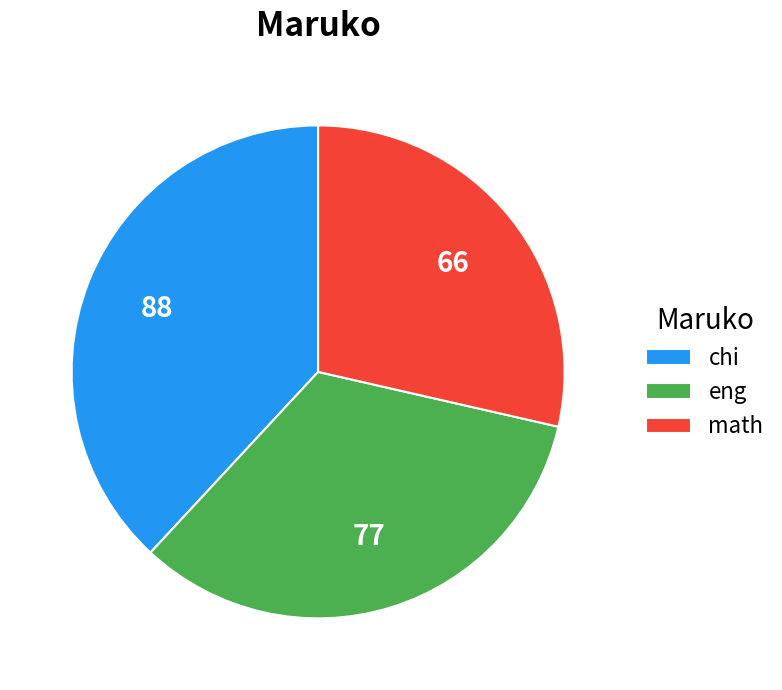

True or false: eng accounts for 42% of the total.

False